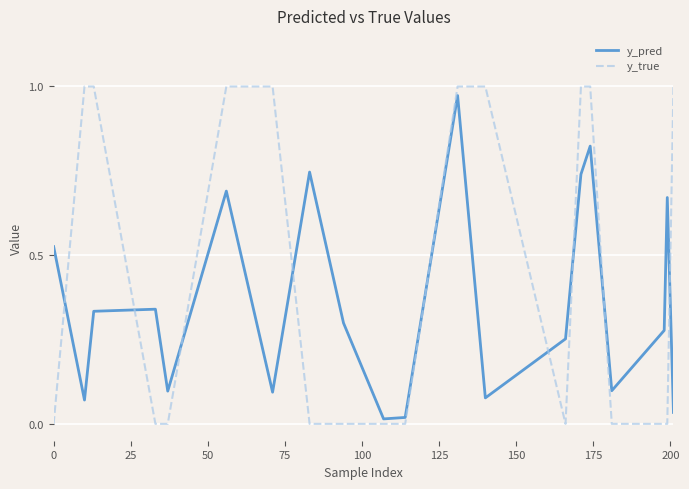

How many times do y_true and y_pred cross each other?

9